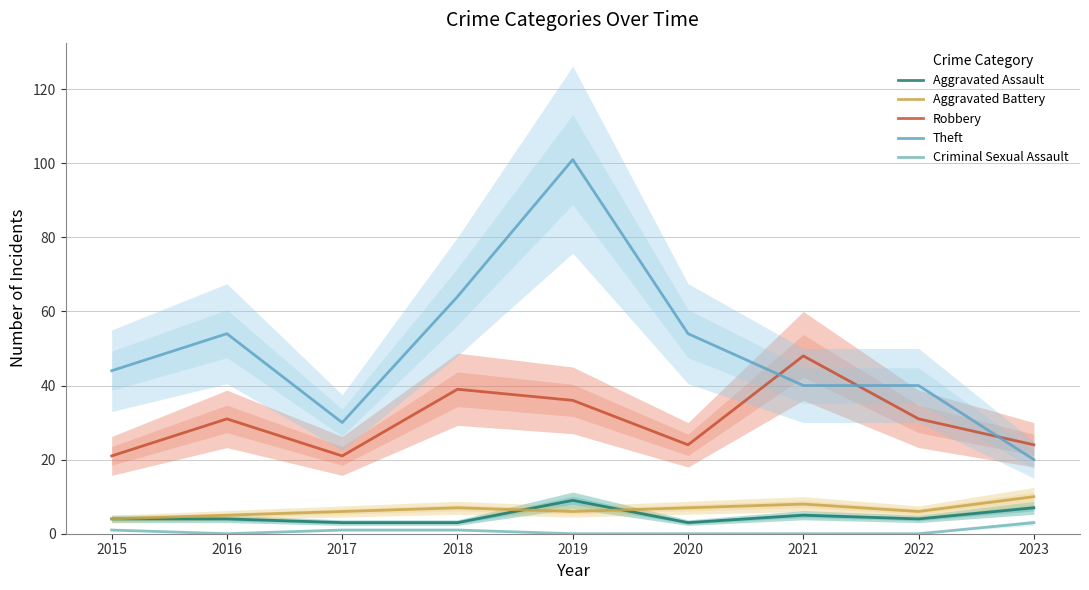

Where is the first local minimum for Criminal Sexual Assault?

2016